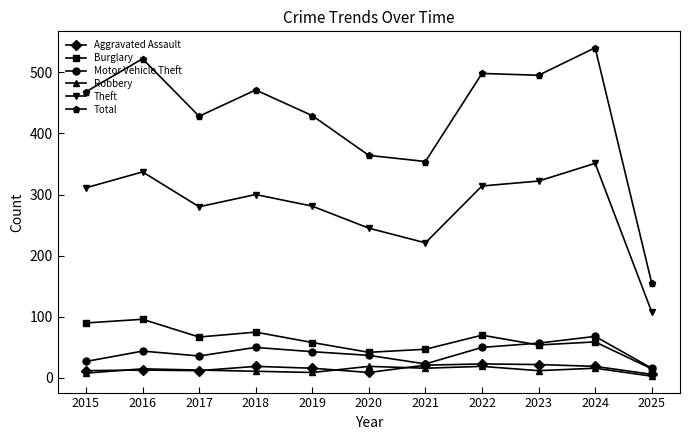

True or false: Burglary and Total cross at least once.

False